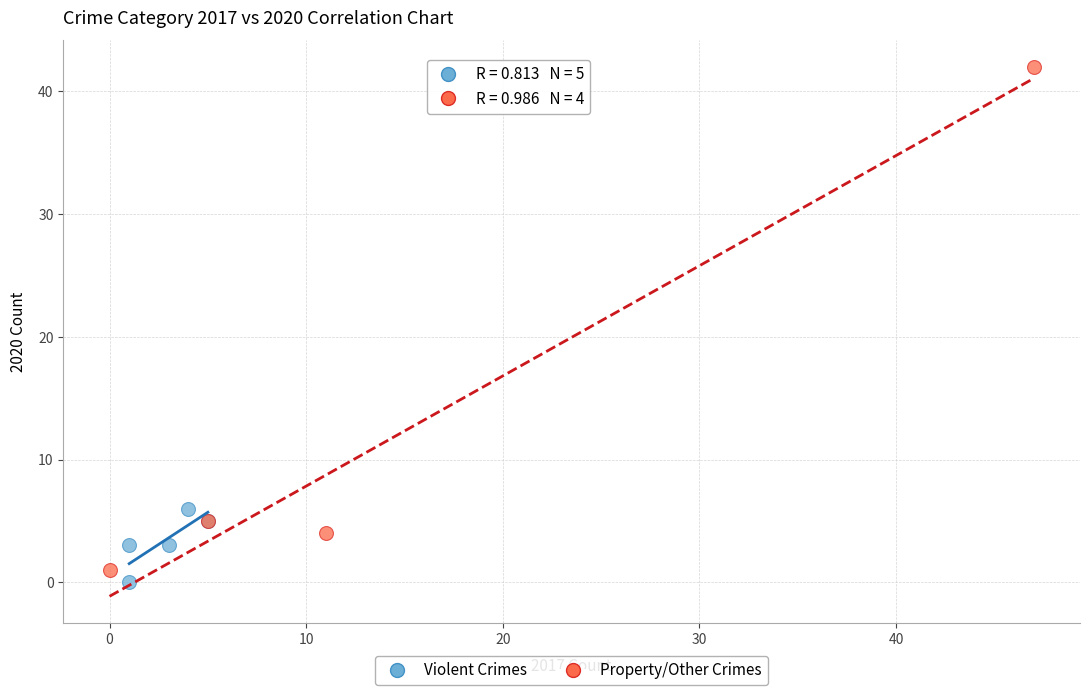

Which series has the largest Y range (max minus min)?

Property/Other Crimes